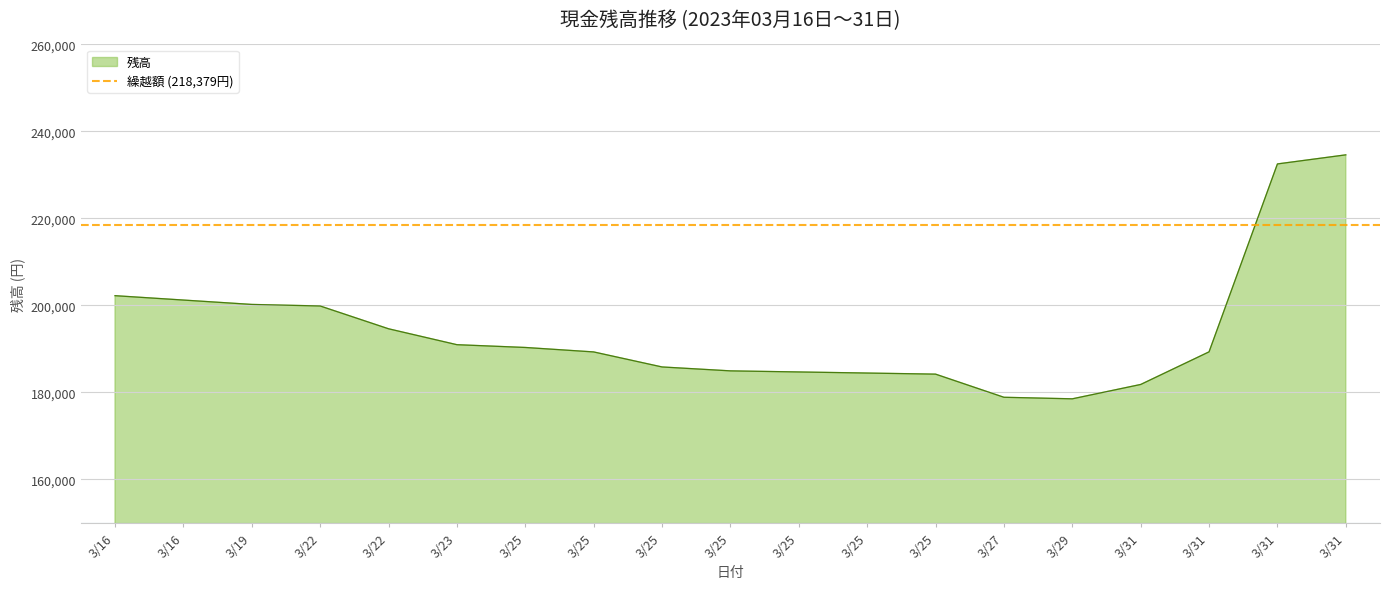

At which category does the chart reach its peak across all series?

3/31